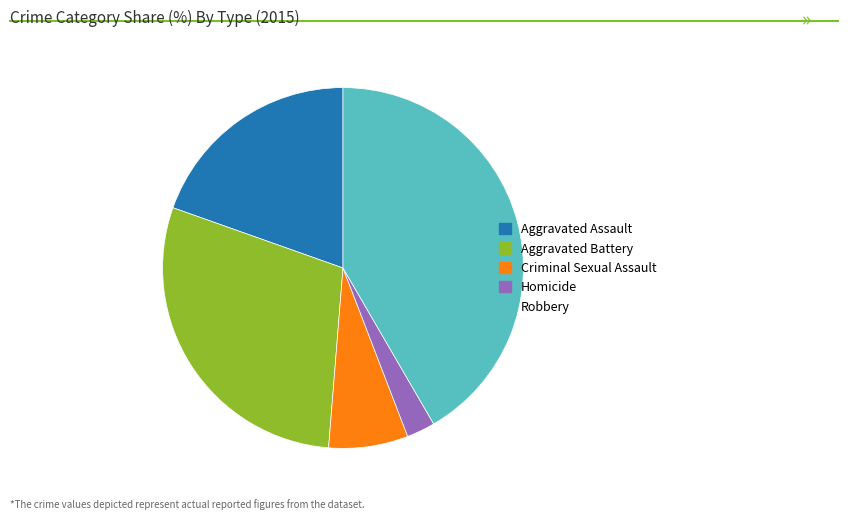

How many slices are in this pie chart?

5